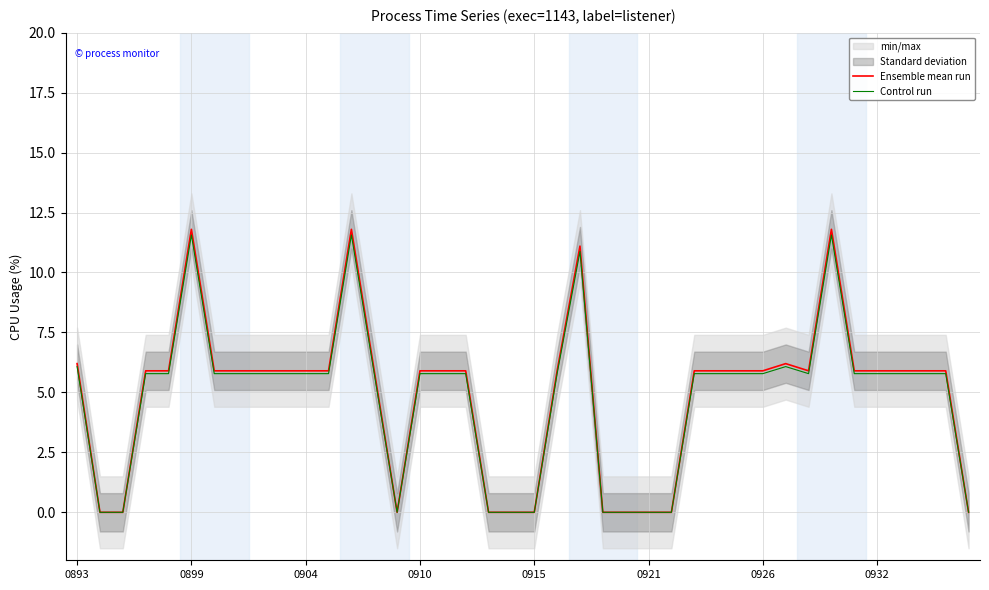

True or false: Control run and Ensemble mean run cross at least once.

False